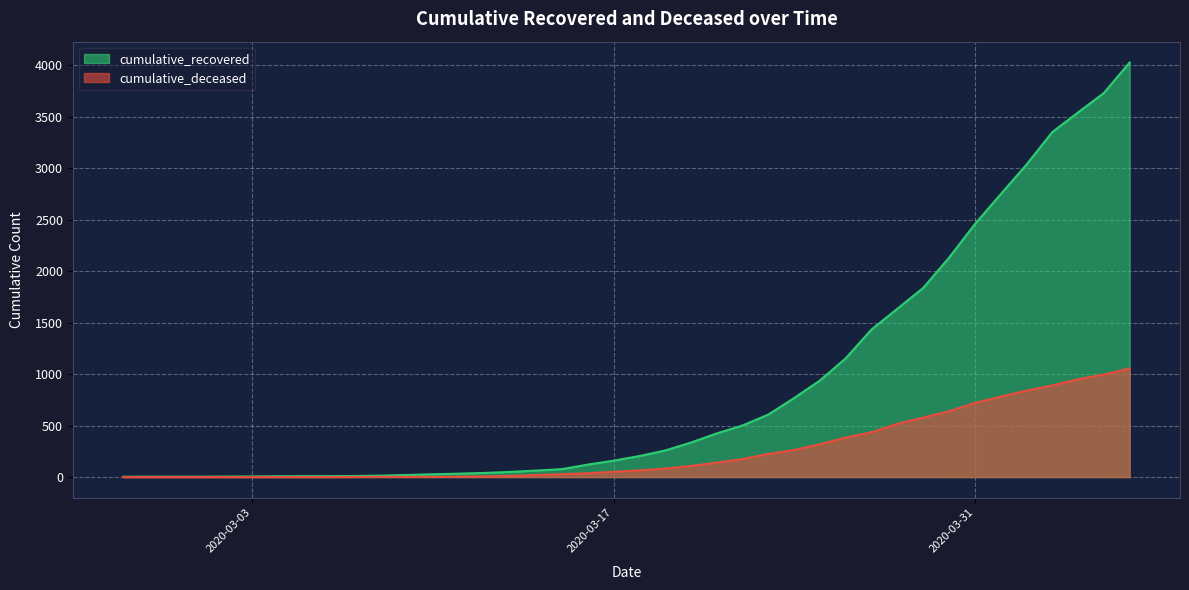

How many data points does each series have?

40